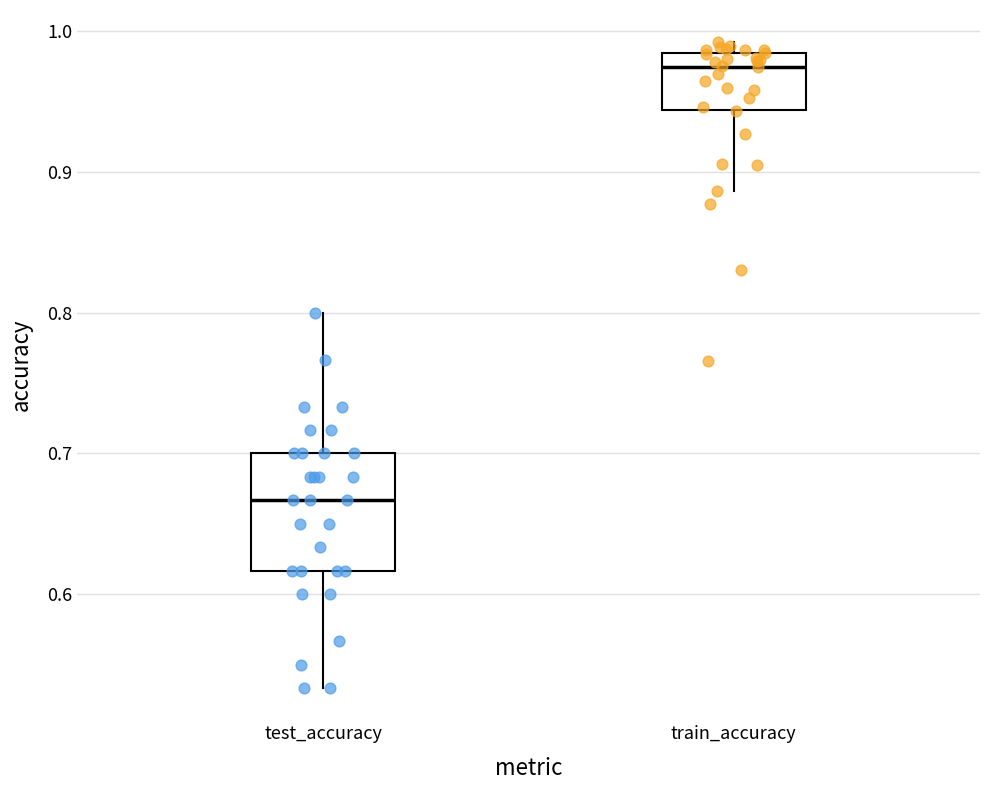

Which box's median line is the highest?

train_accuracy